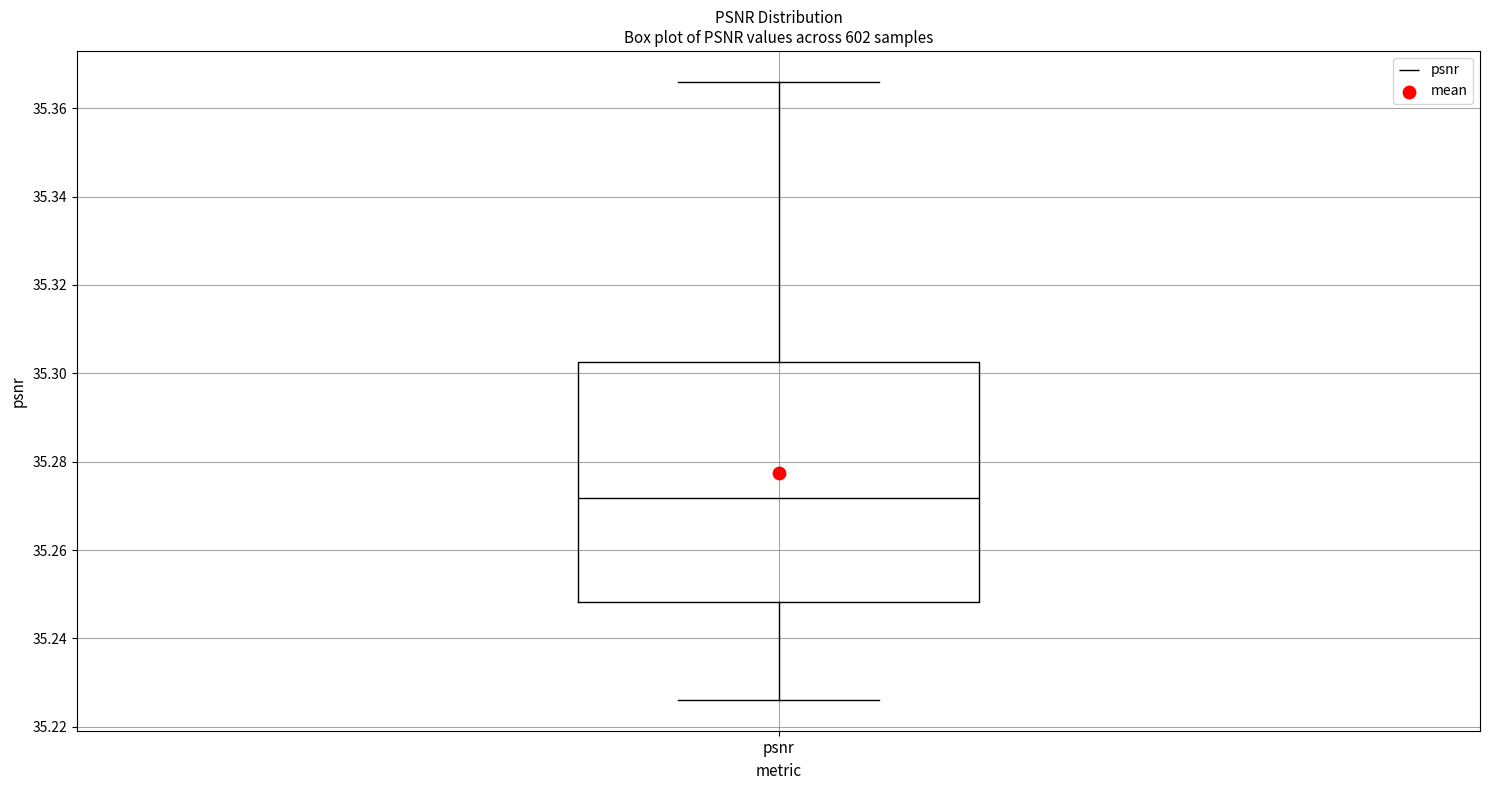

Transcribe this box plot: give where the median line is, the range the box spans, and where the two whiskers end, as read against the y-axis. The values are not printed on the chart, so give them approximately, as read against the axis.

median 35.272, box 35.248 to 35.302, whiskers 35.226 to 35.366